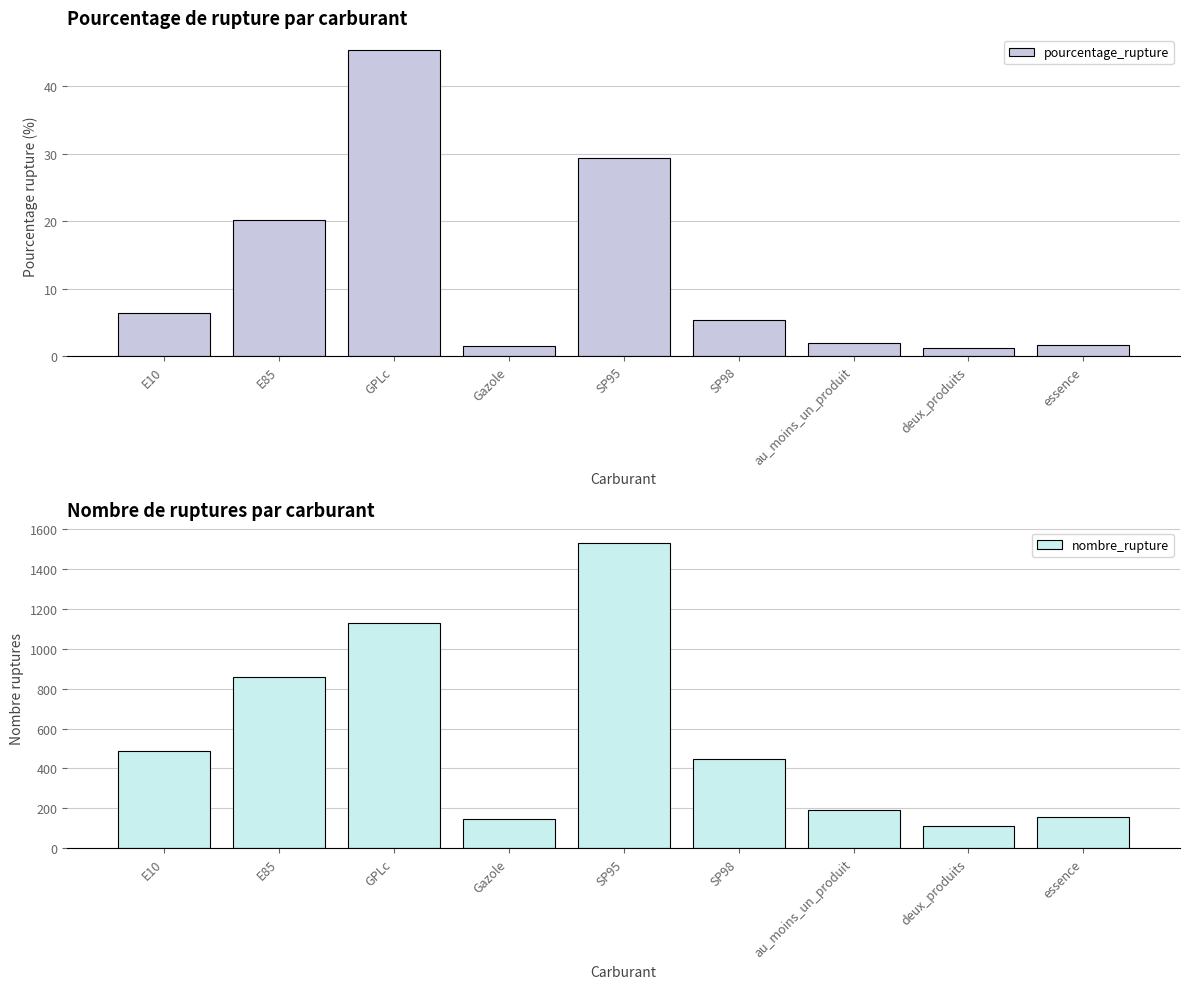

Does the chart contain stacked bars?

No